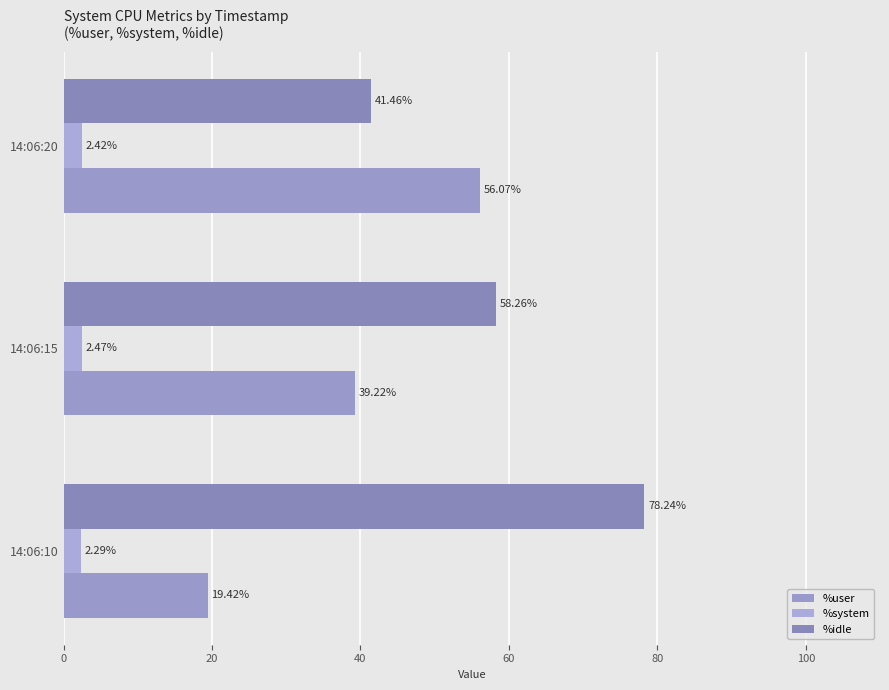

List the series in order of their overall mean, highest first.

%idle, %user, %system